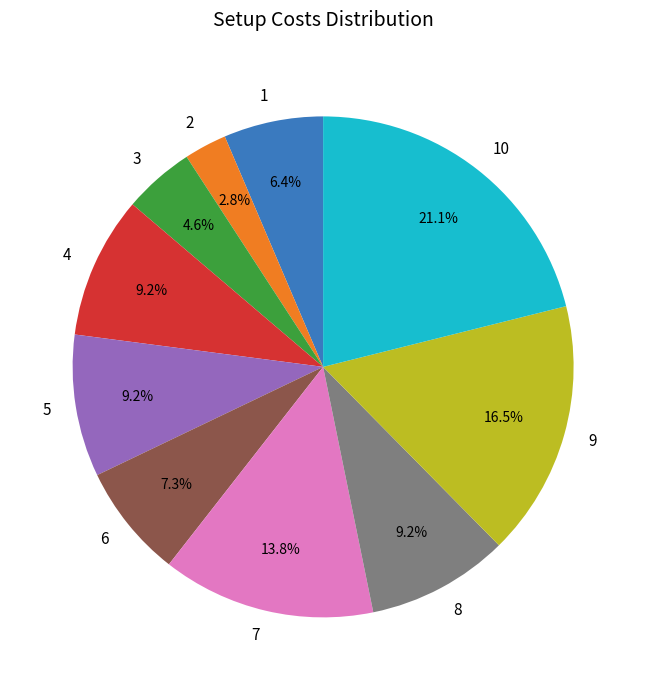

Combined, what portion of the pie is 7 and 9?

30.3%